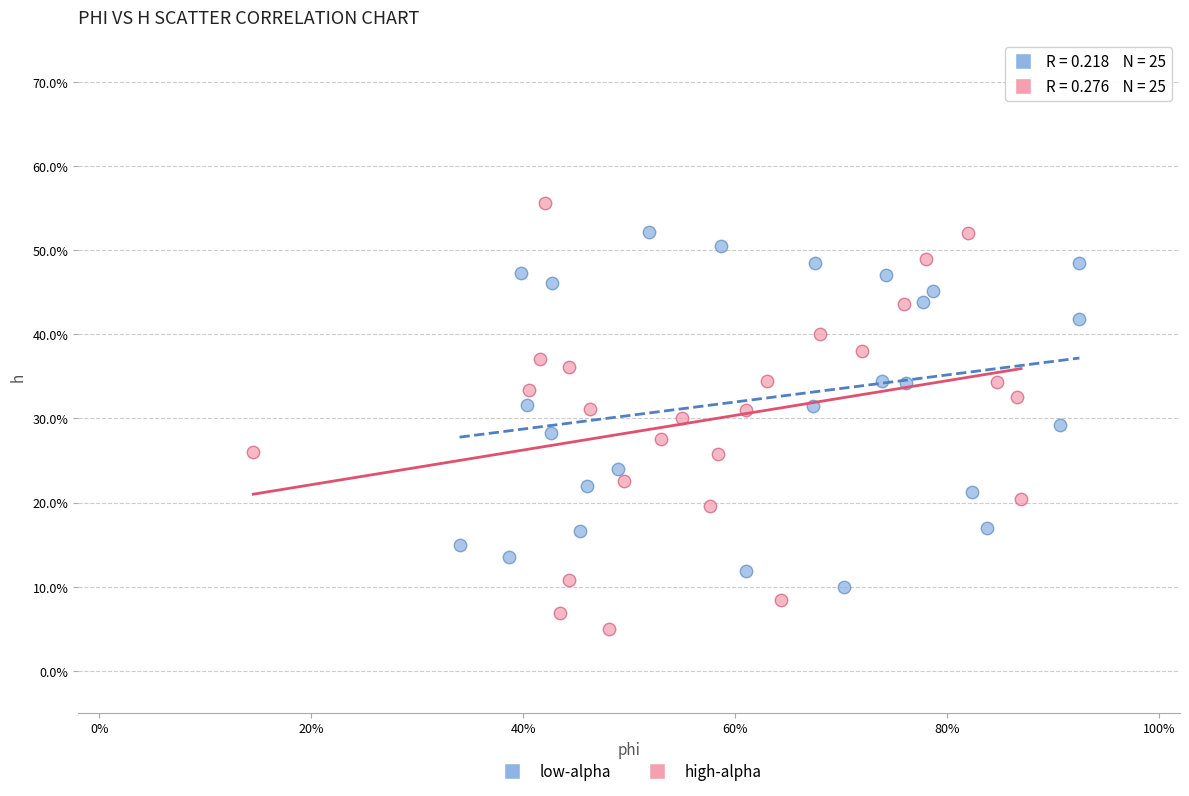

Which series contains the highest Y value?

high-alpha